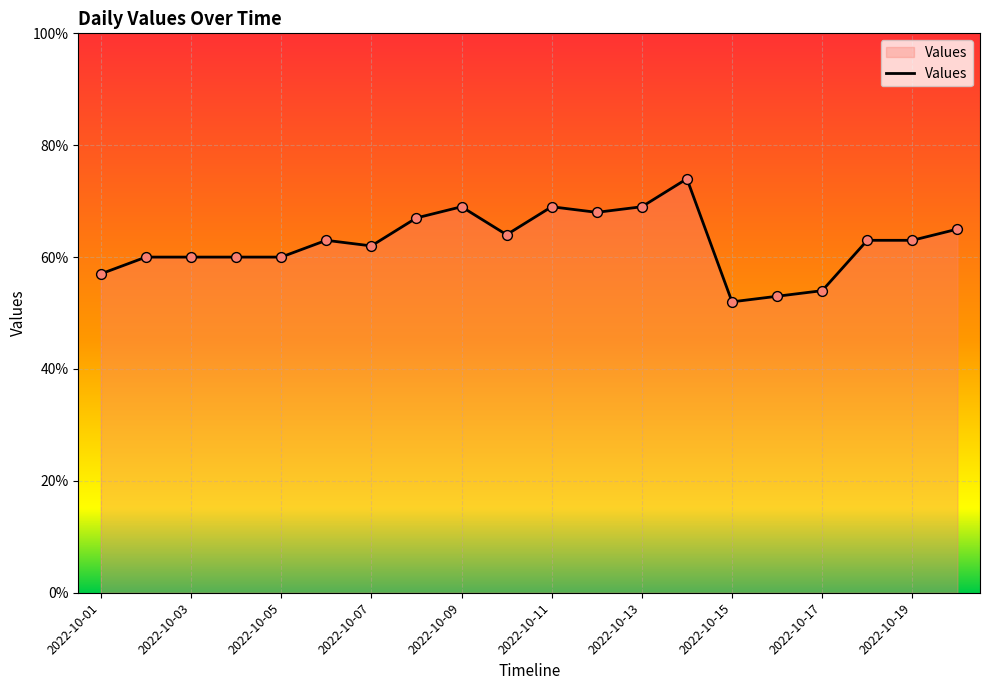

Is this an area chart (filled region under the line)?

Yes